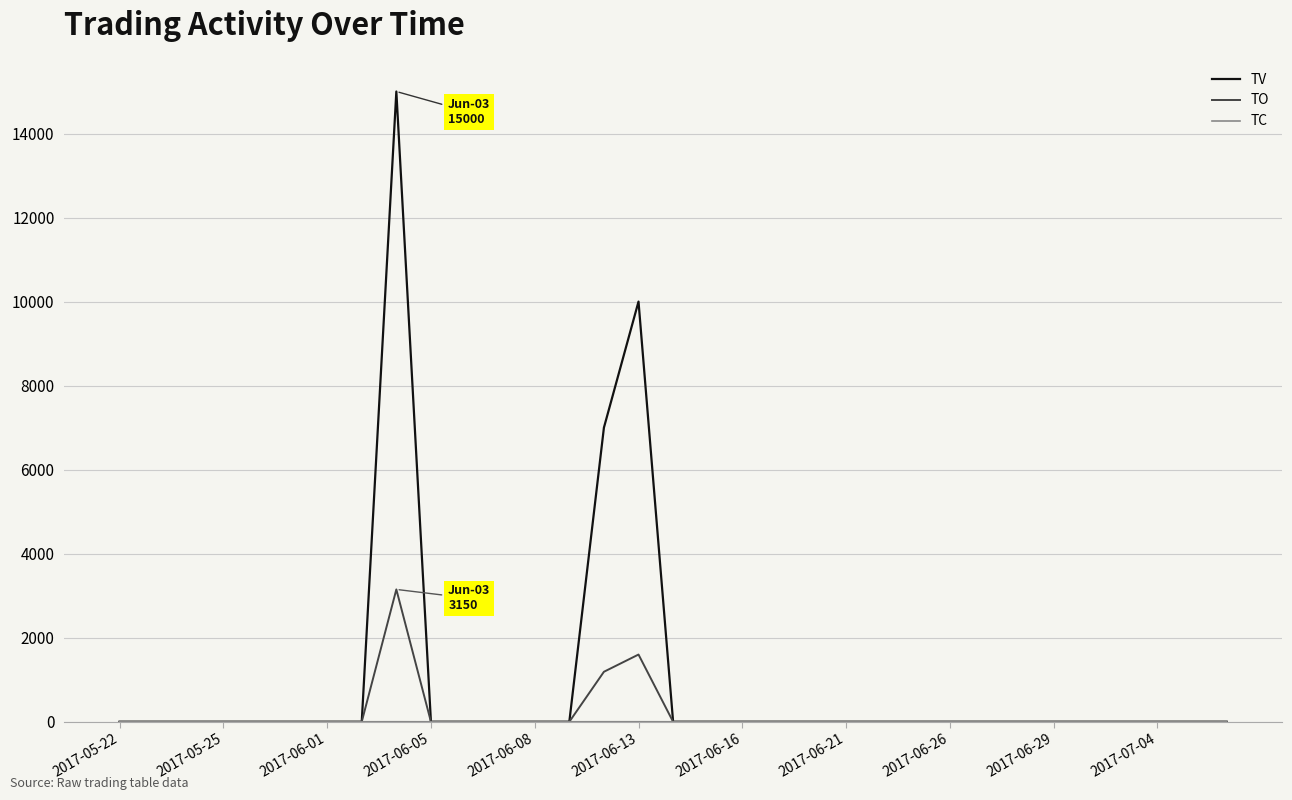

Which series has the largest range (max minus min)?

TV